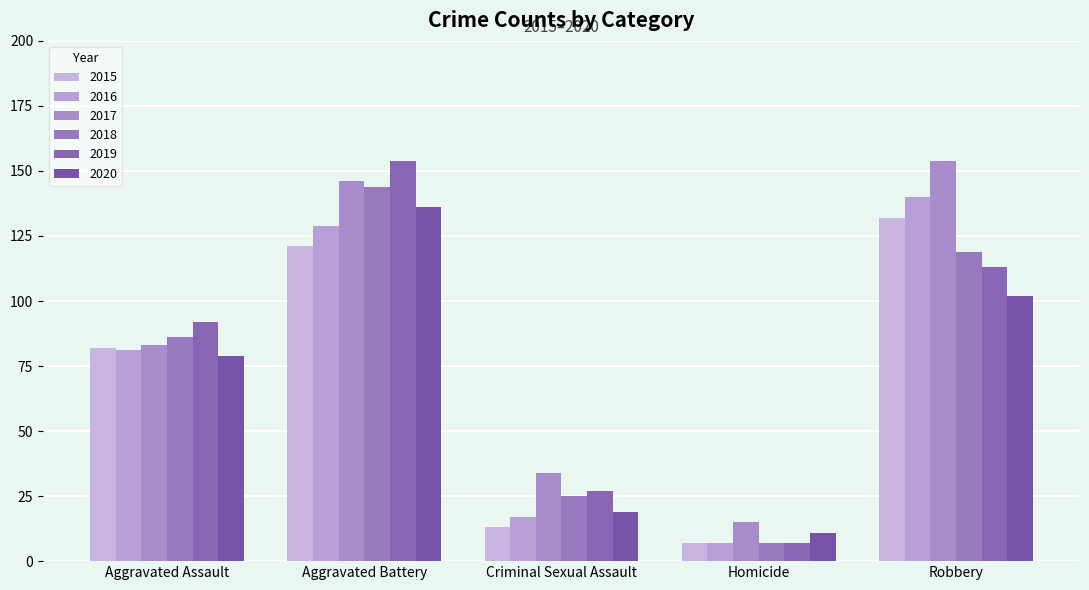

What position from the left is Aggravated Battery?

2